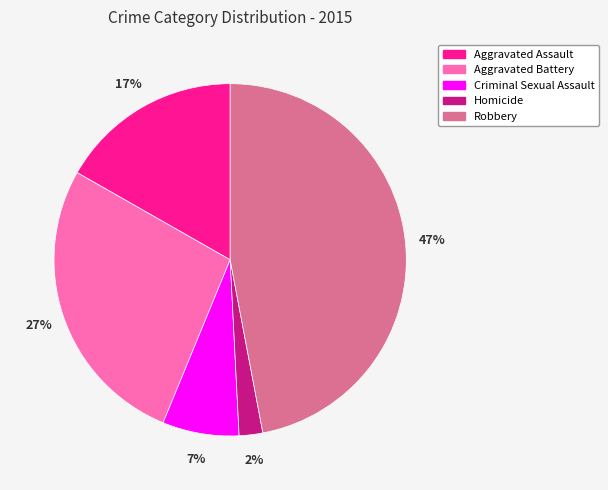

What percentage is the Robbery slice, to the nearest percent?

47%